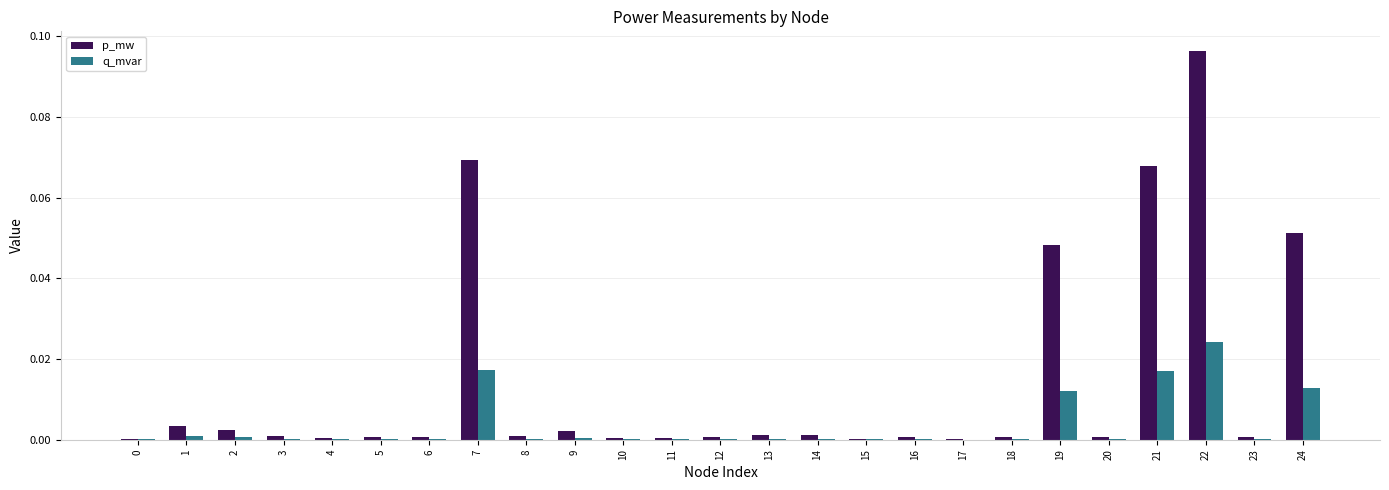

How many categories are shown in the chart?

25